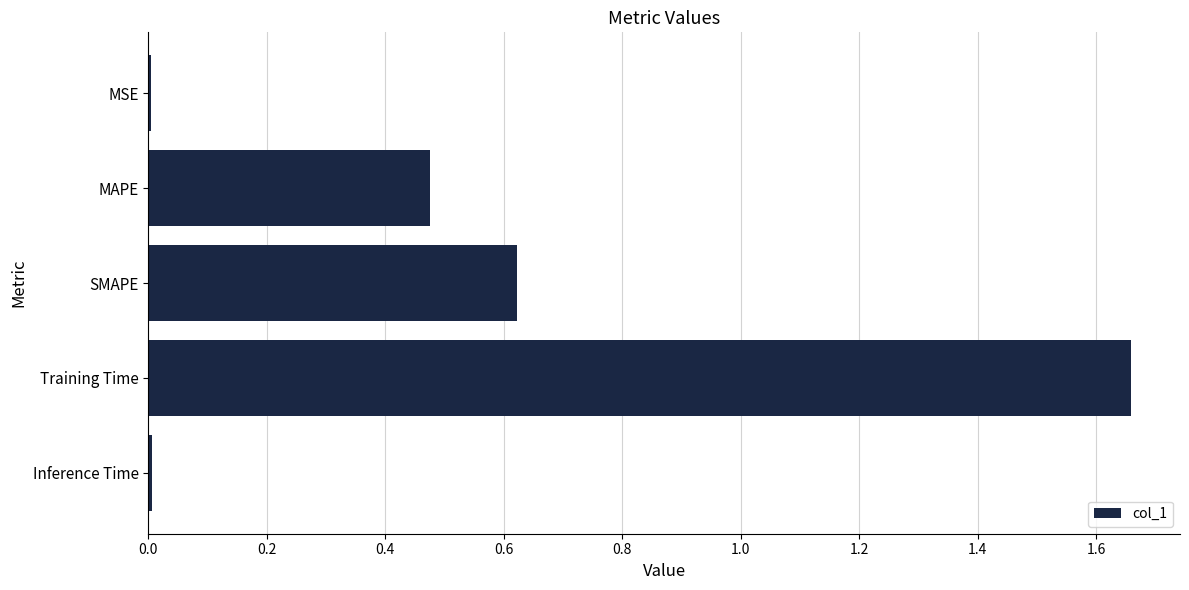

The value at MSE is 0.0. True or false?

True